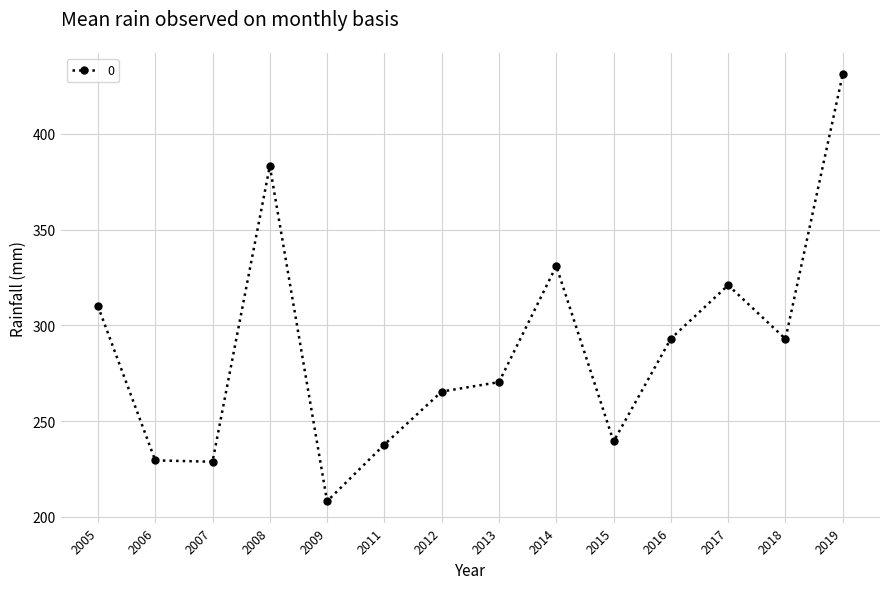

Is it true that the value at 2009 is 208.2?

True